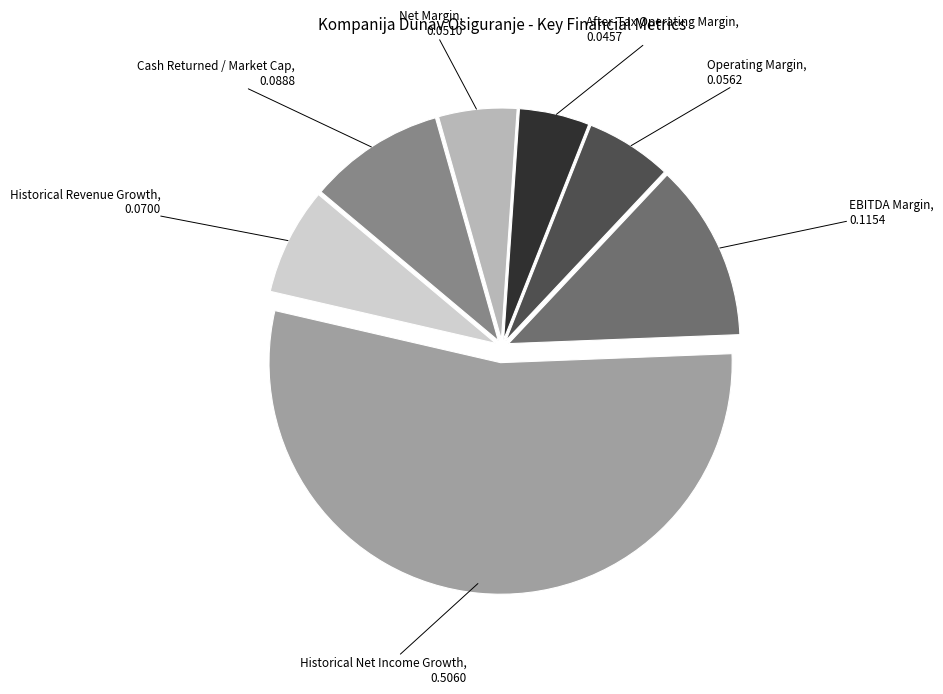

The Operating Margin slice represents 1% of the pie. True or false?

False